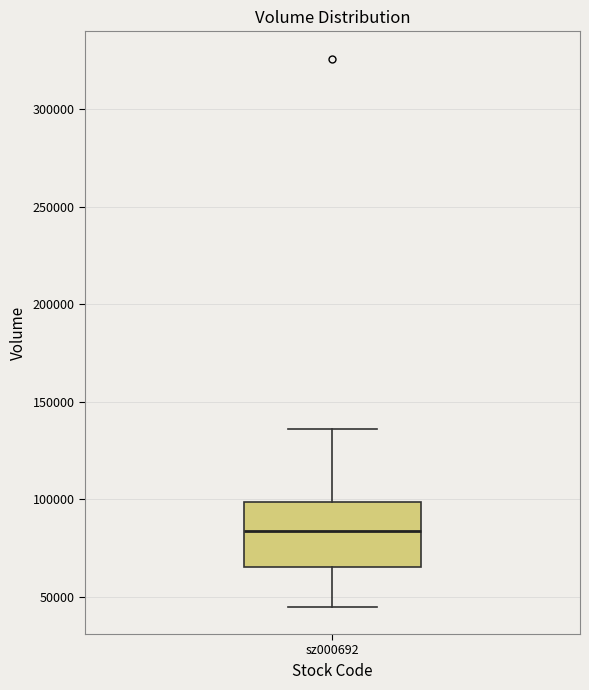

Where does the median line of the box for sz000692 sit on the y-axis? The values are not printed on the chart, so give them approximately, as read against the axis.

85000